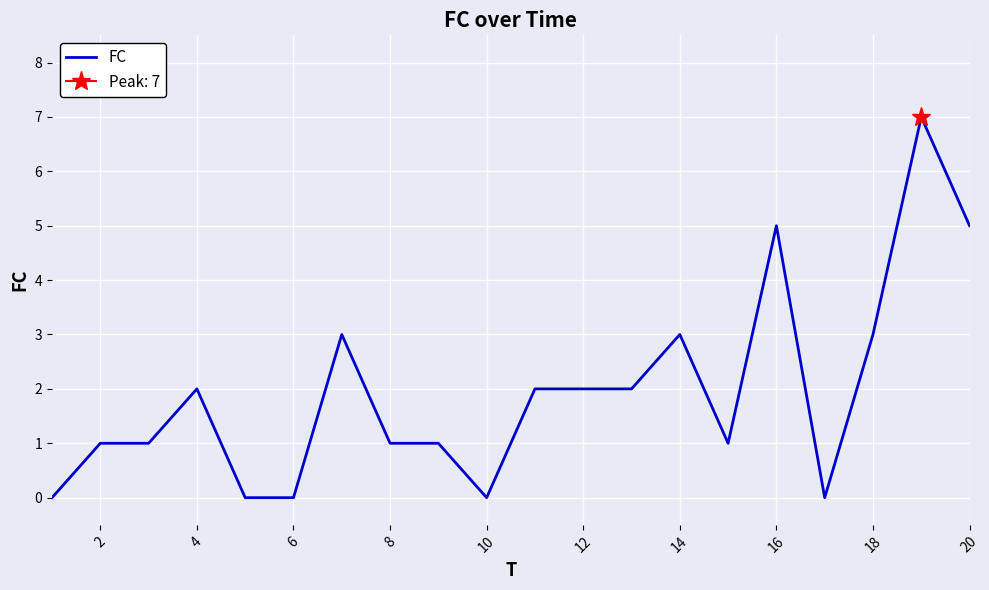

How many data points are above 2?

6